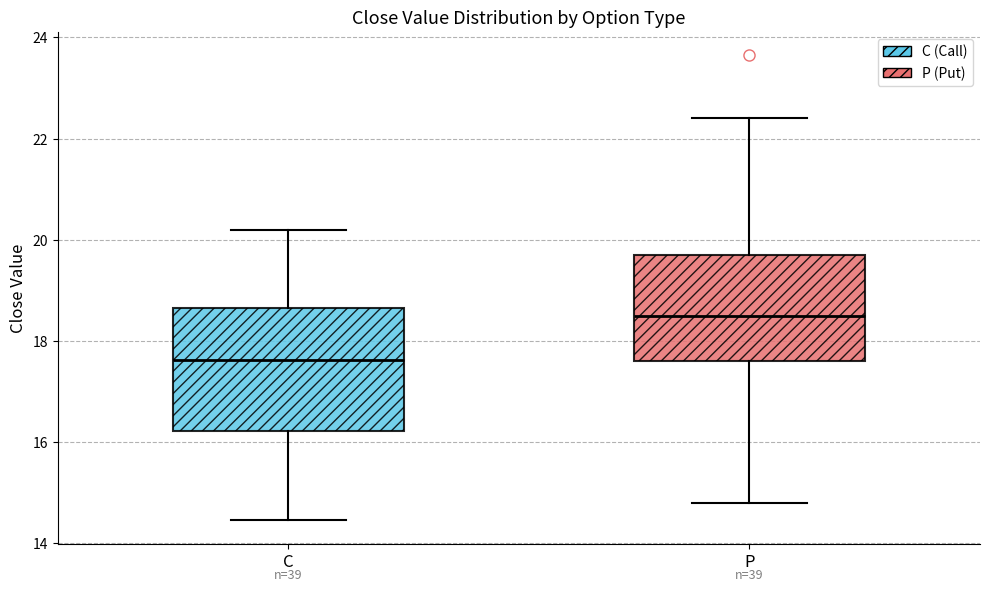

Which box has the highest median line?

P